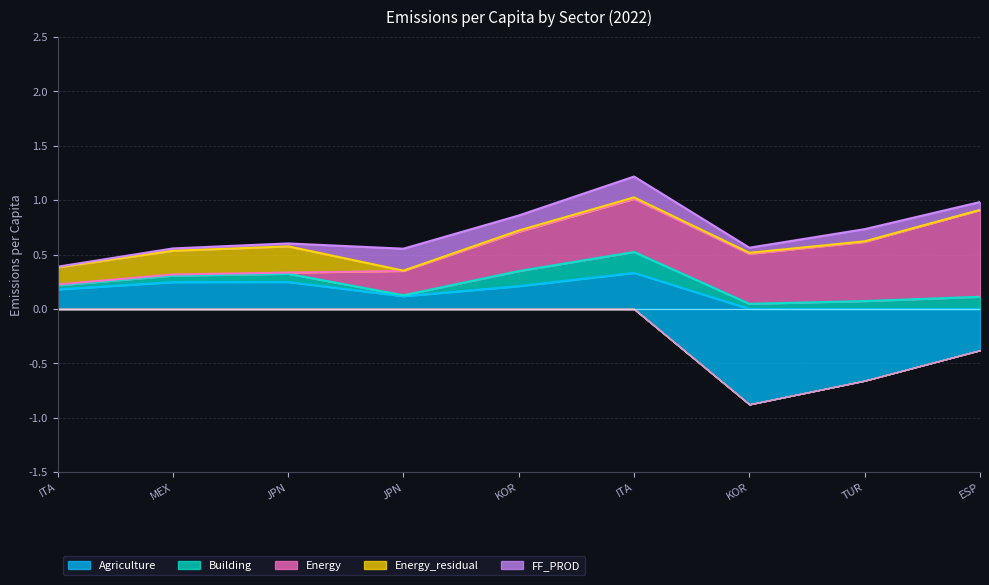

List the series in order of their peak value, lowest first.

Building, FF_PROD, Energy_residual, Agriculture, Energy